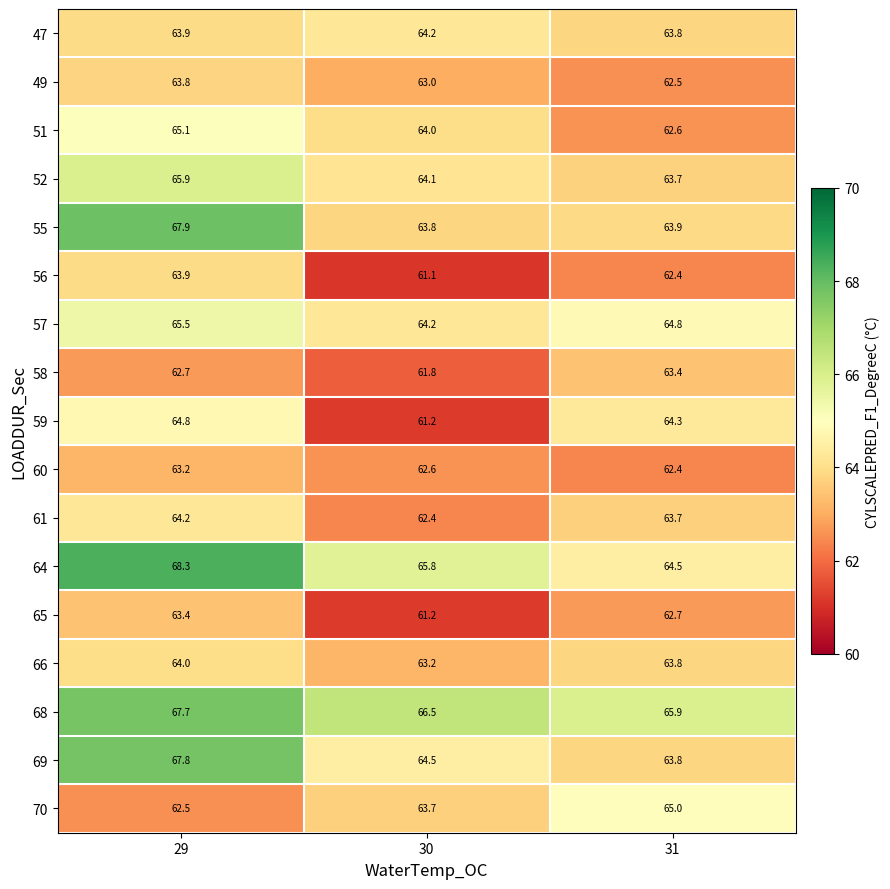

Which series has the largest total across all categories?

68